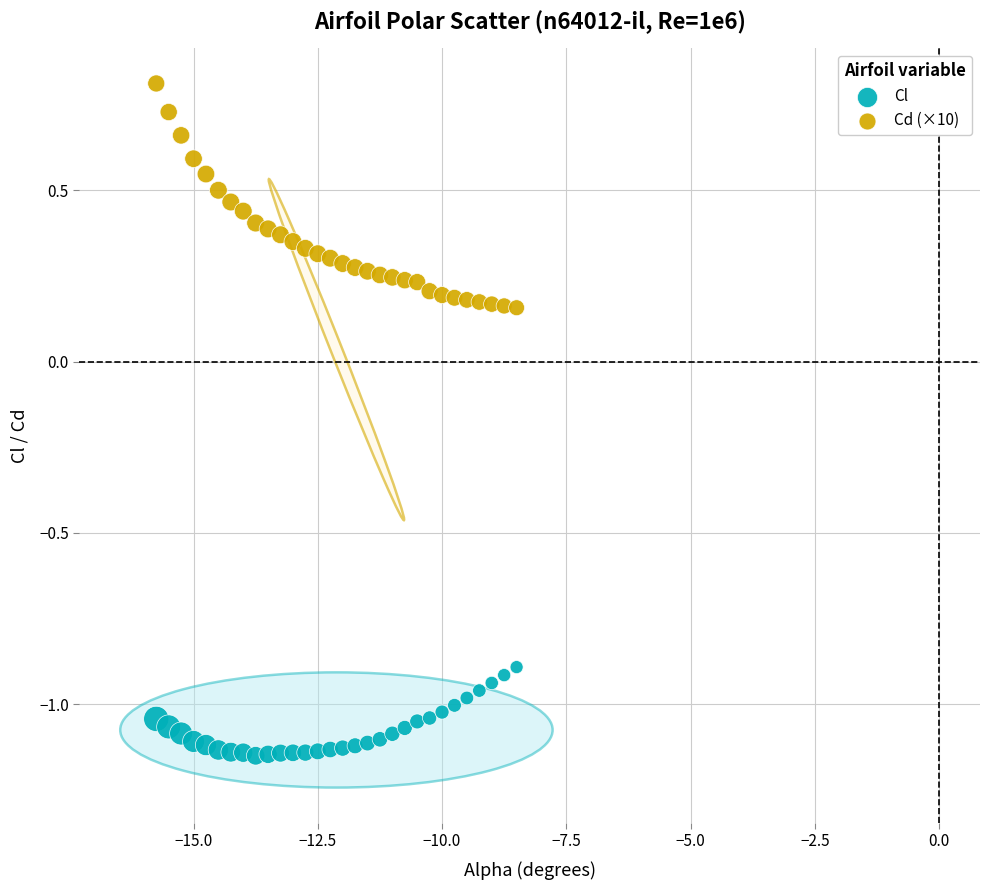

Which series contains the lowest Y value?

Cl